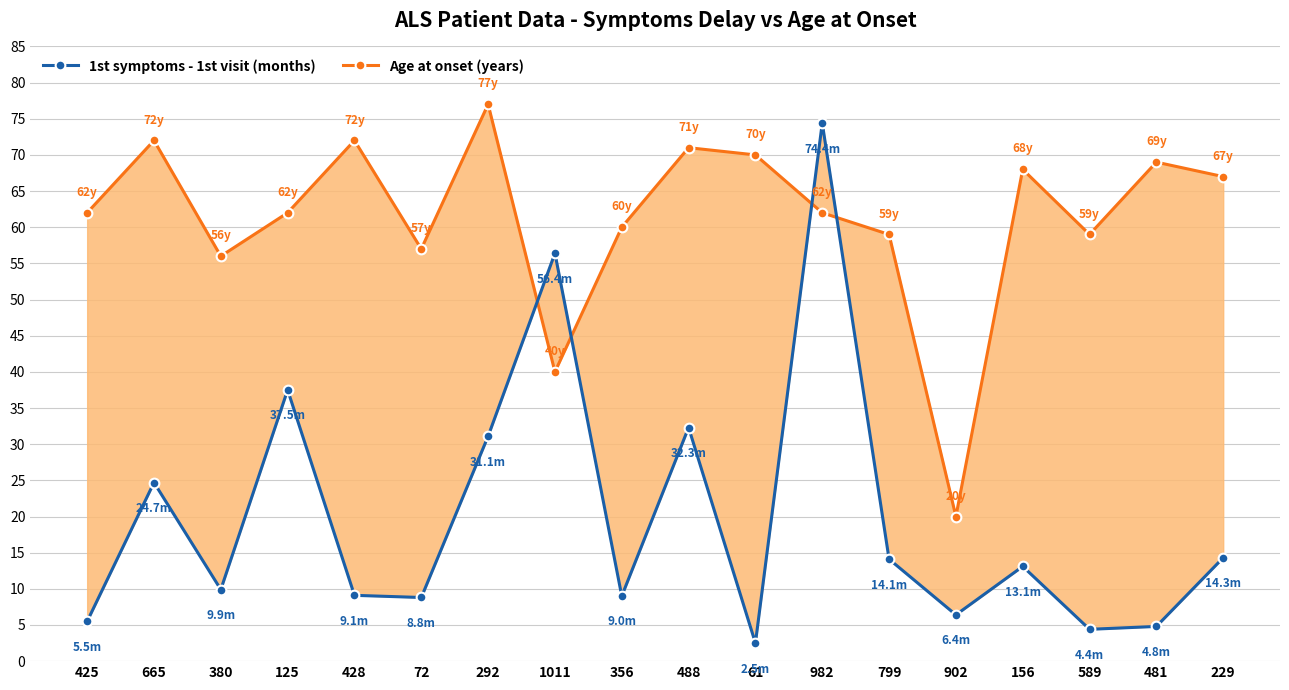

What value does the Age at onset (years) series have at 982?

62.0